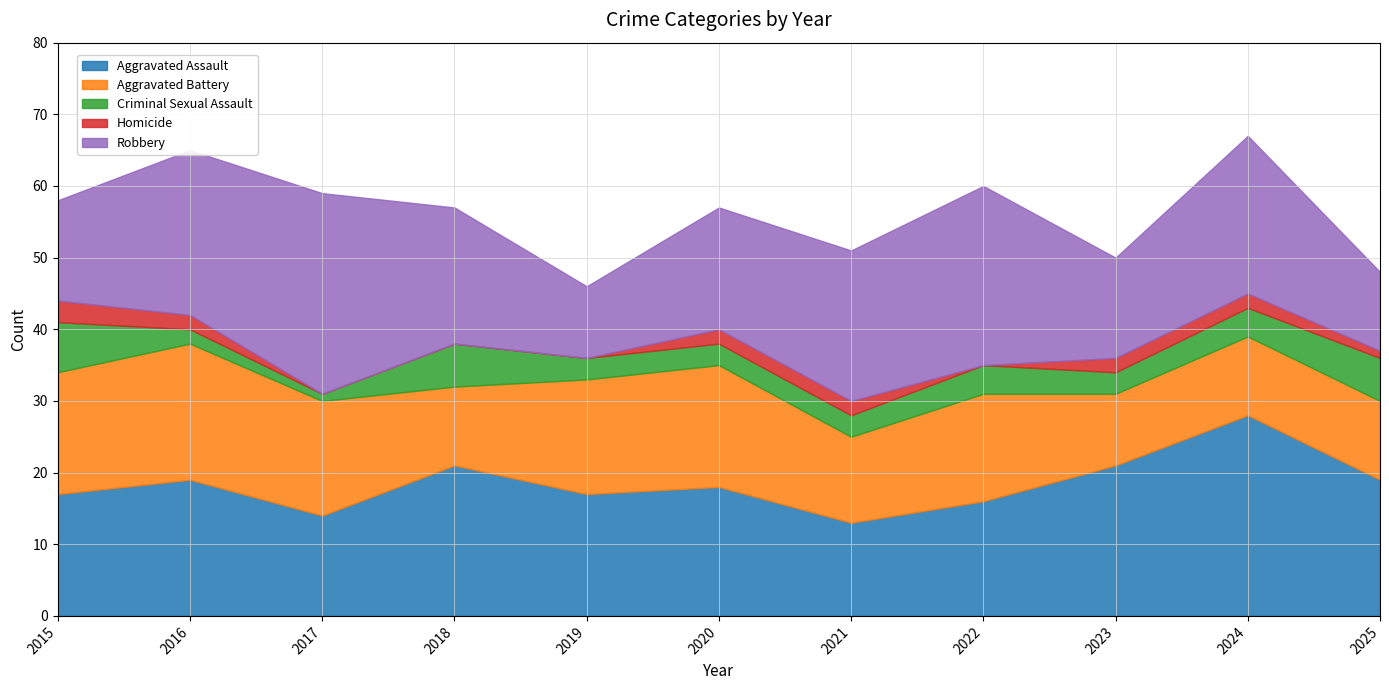

Which has a higher value, 2021 or 2015?

2015